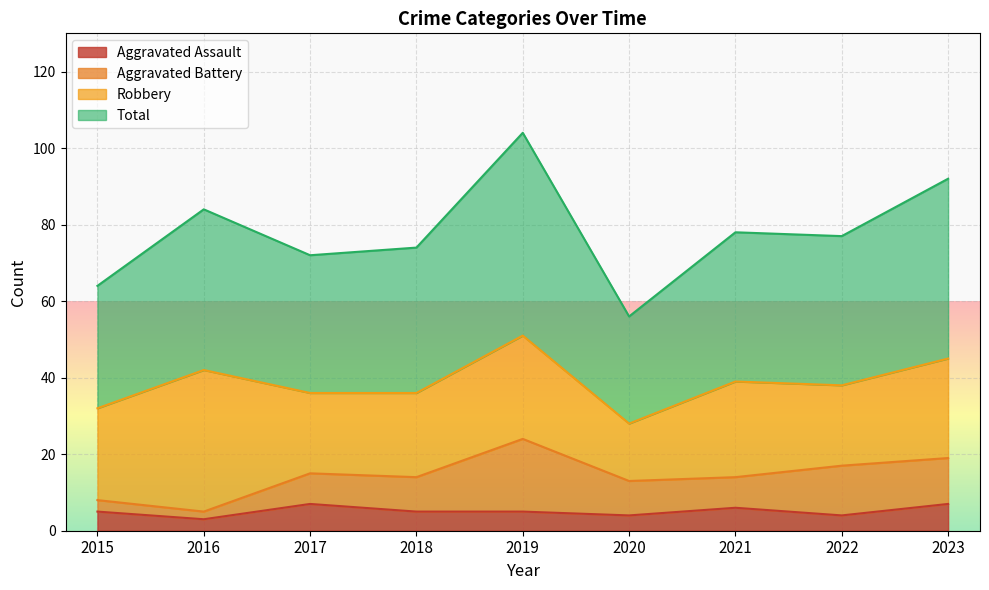

True or false: Aggravated Assault has a value of 7 at 2017.

True